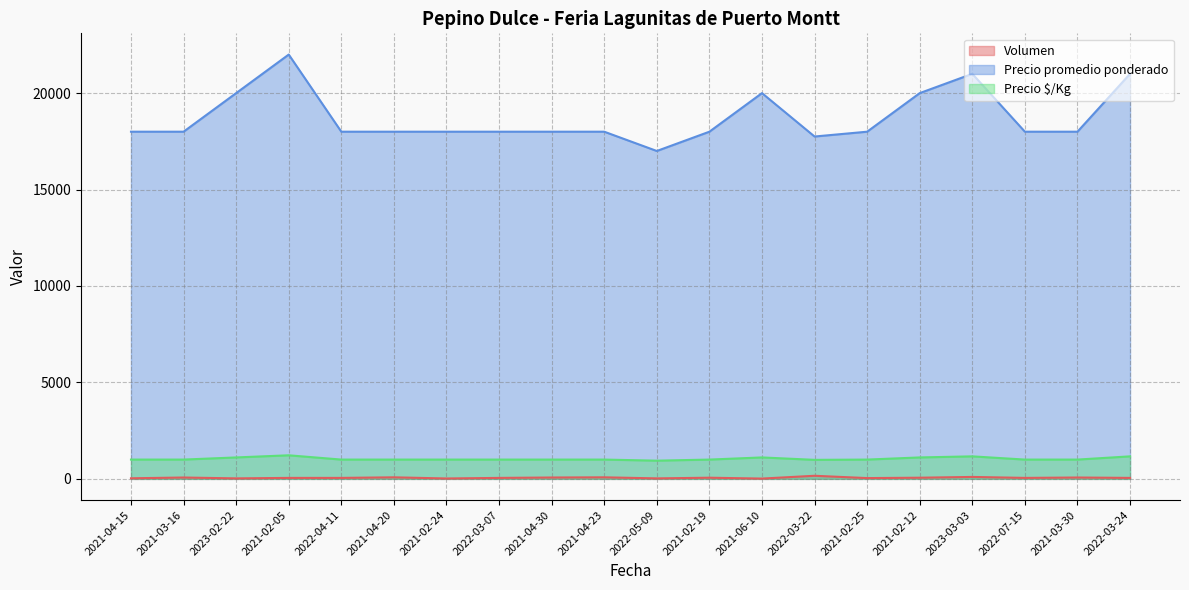

At 2021-02-19, list the series in order from smallest to largest.

Volumen, Precio $/Kg, Precio promedio ponderado